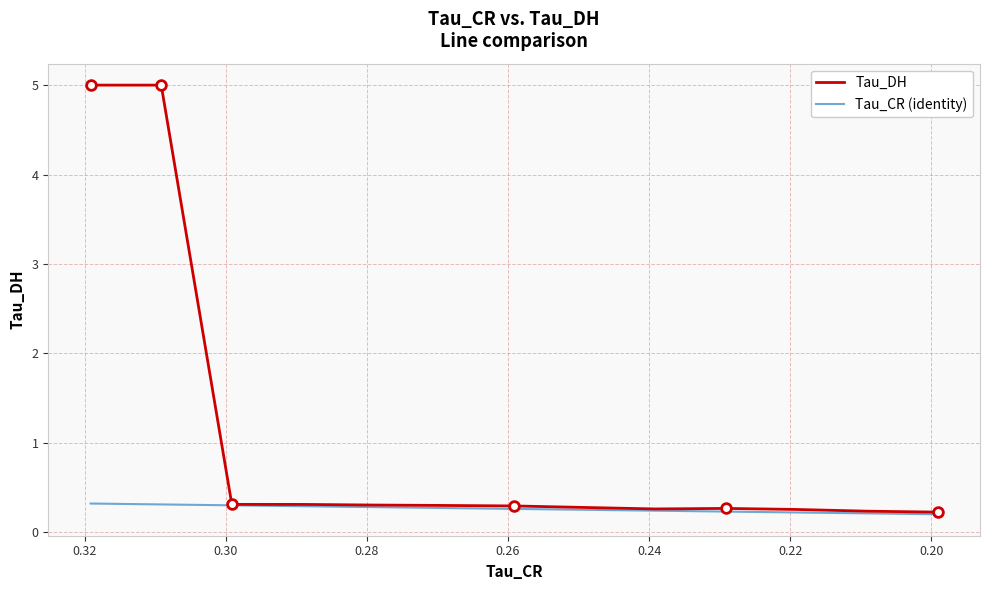

What is the maximum value for Tau_DH?

5.0